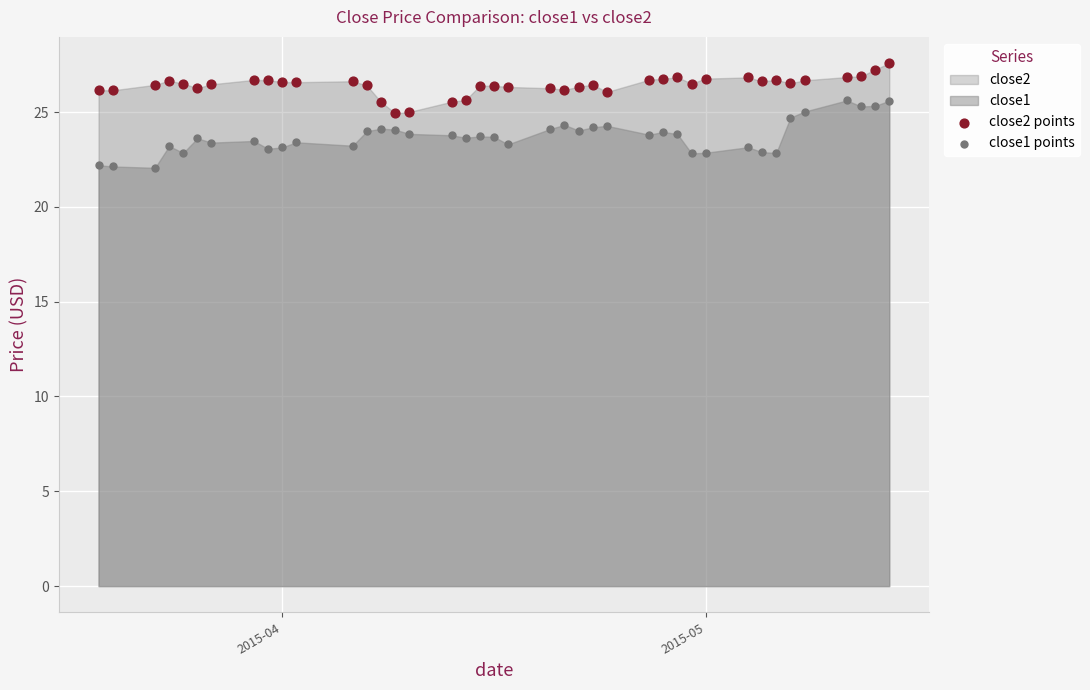

Which series contains the lowest Y value?

close1 points